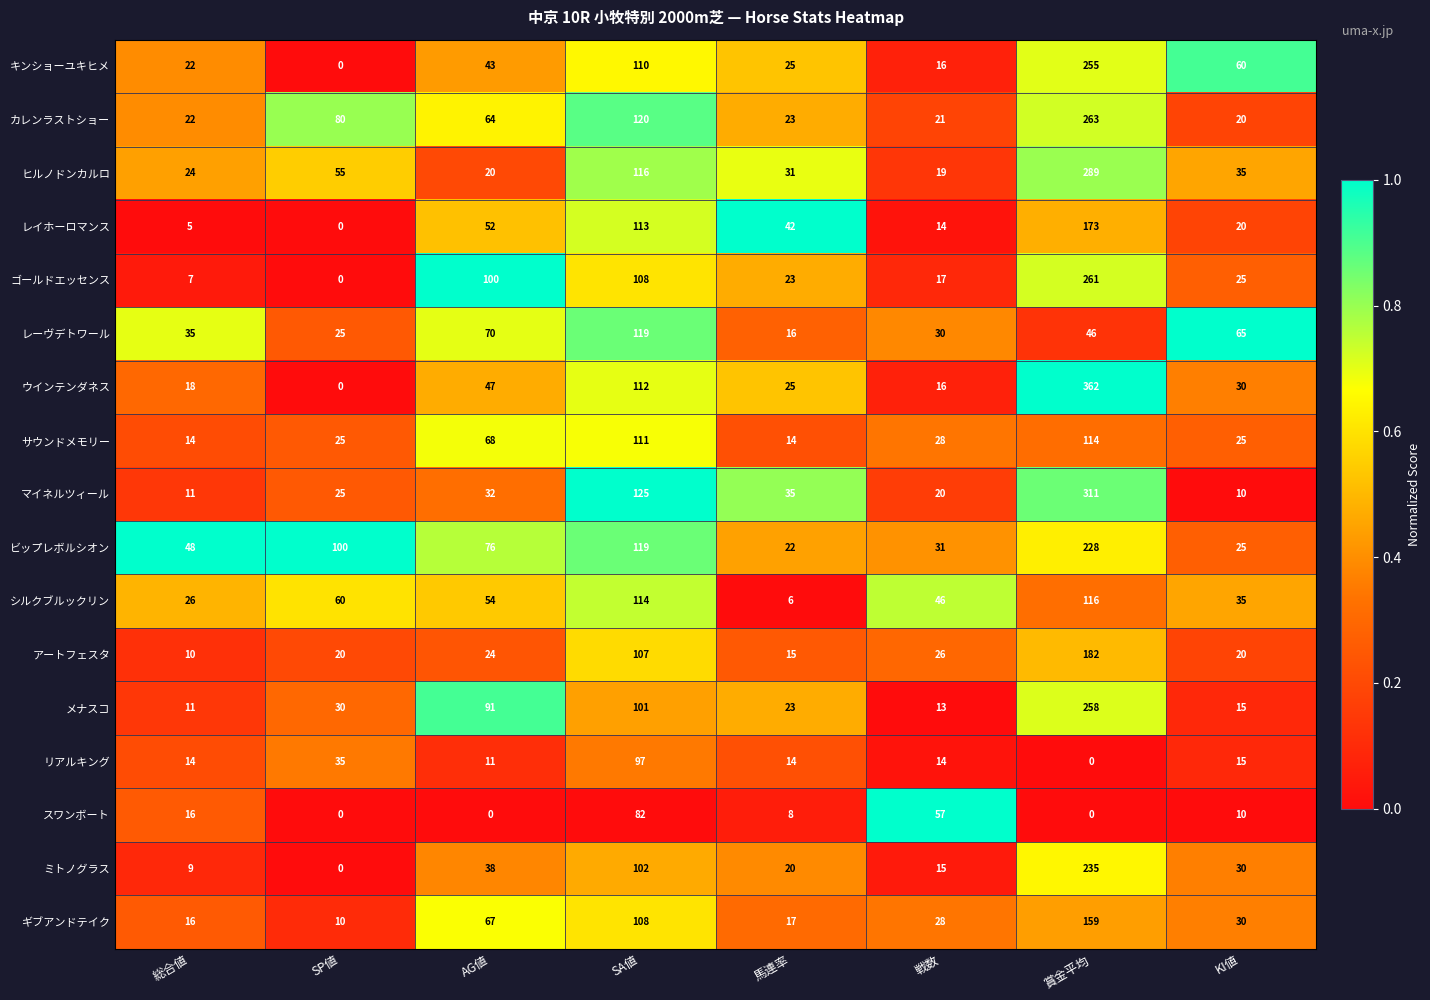

What is the difference between the highest and lowest values at 総合値?

43